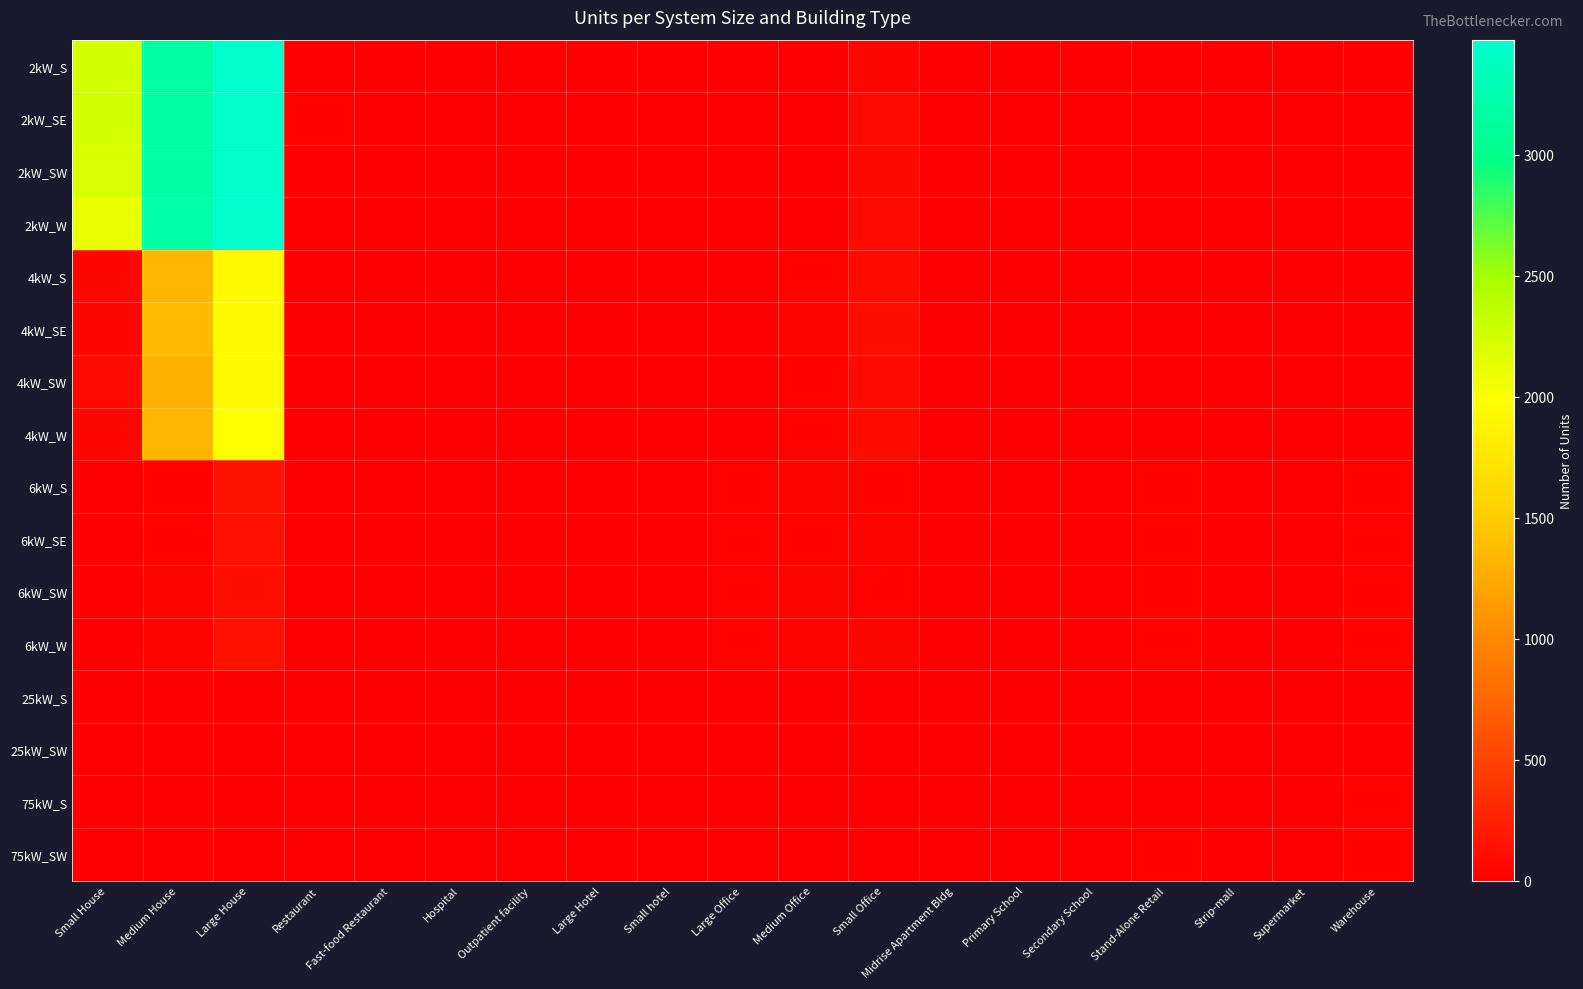

What is the difference between the highest and lowest values at Large House?

3476